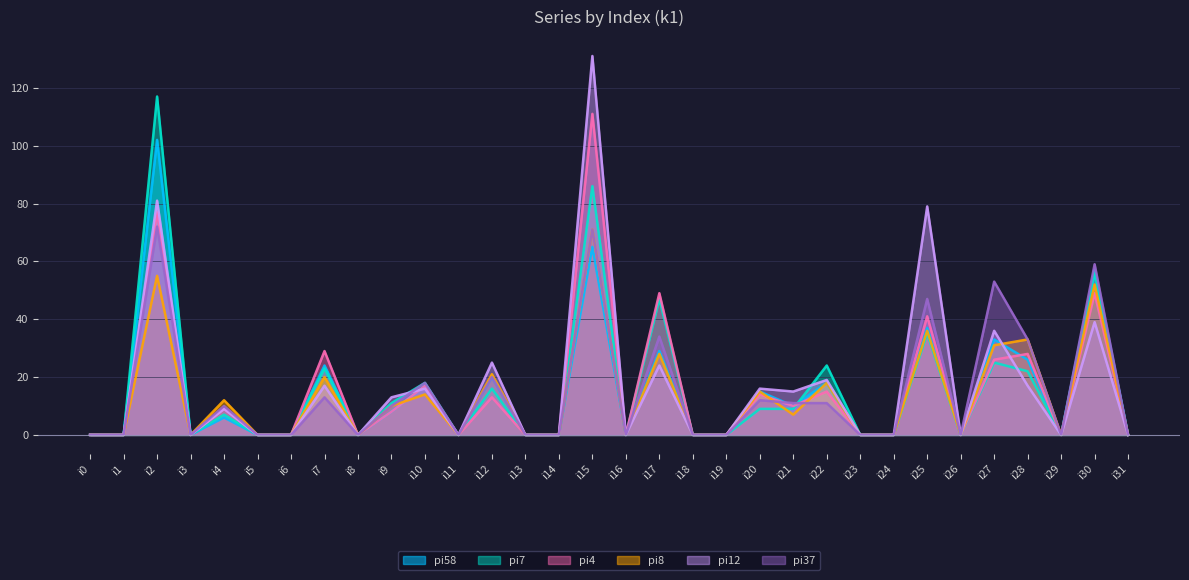

How many lines are shown in the chart?

6